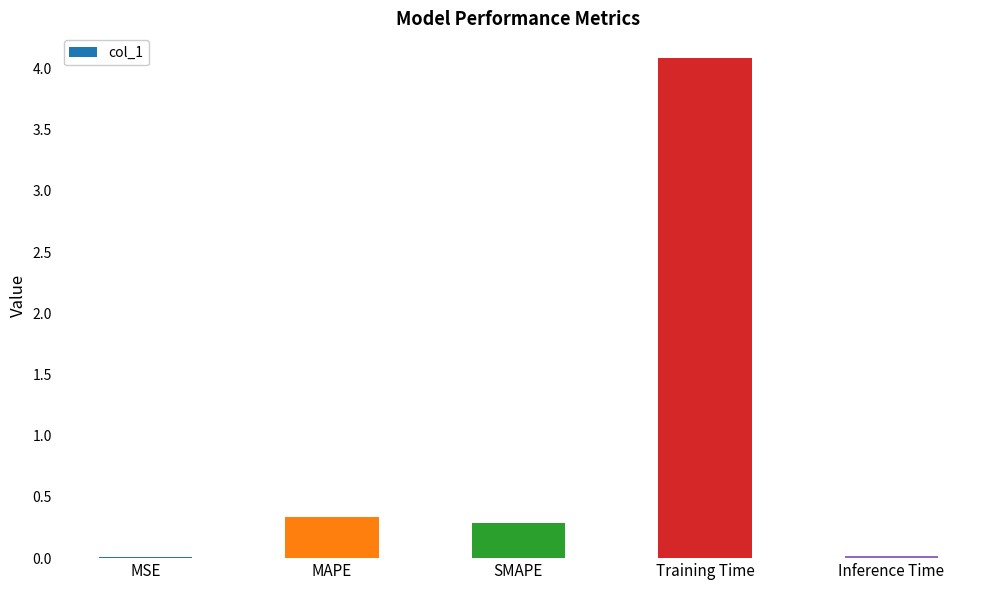

What is the approximate value at MAPE?

0.3